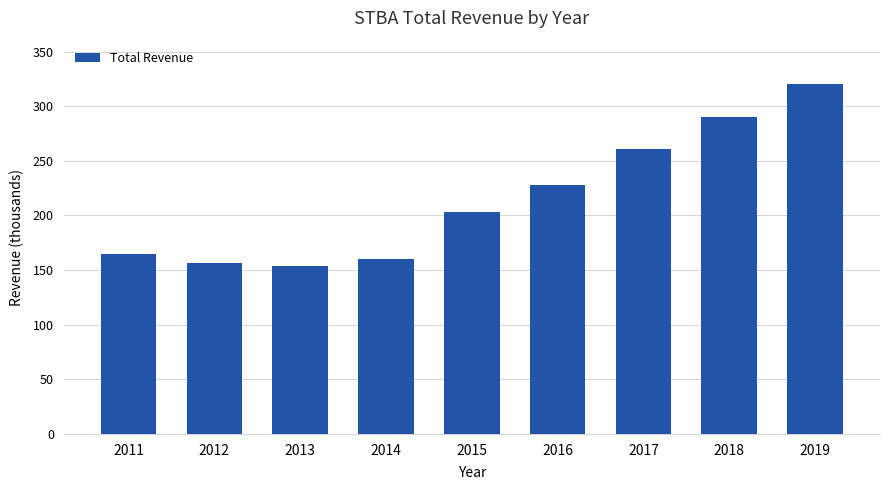

True or false: the data shows 64761 at 2017.

False